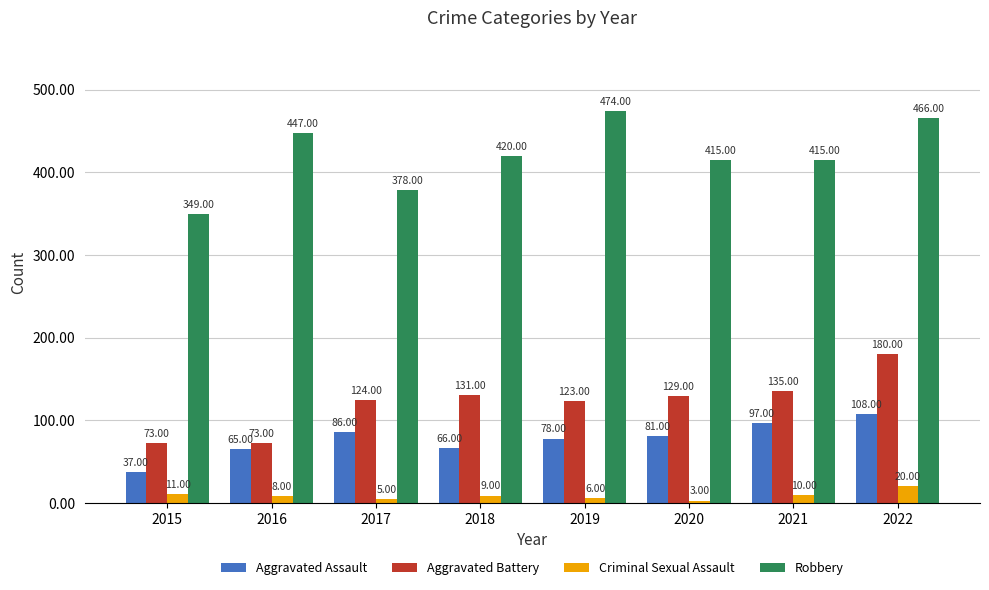

The value of Aggravated Assault at 2021 is 136. True or false?

False